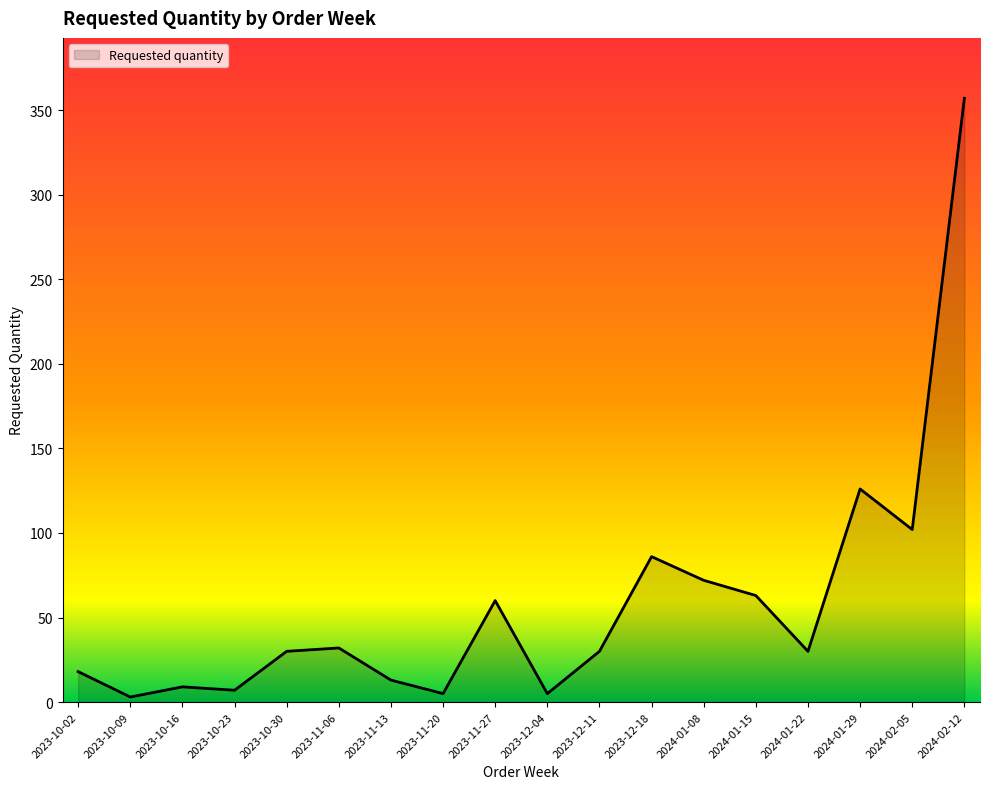

At which label is the value closest to 180?

2024-01-29